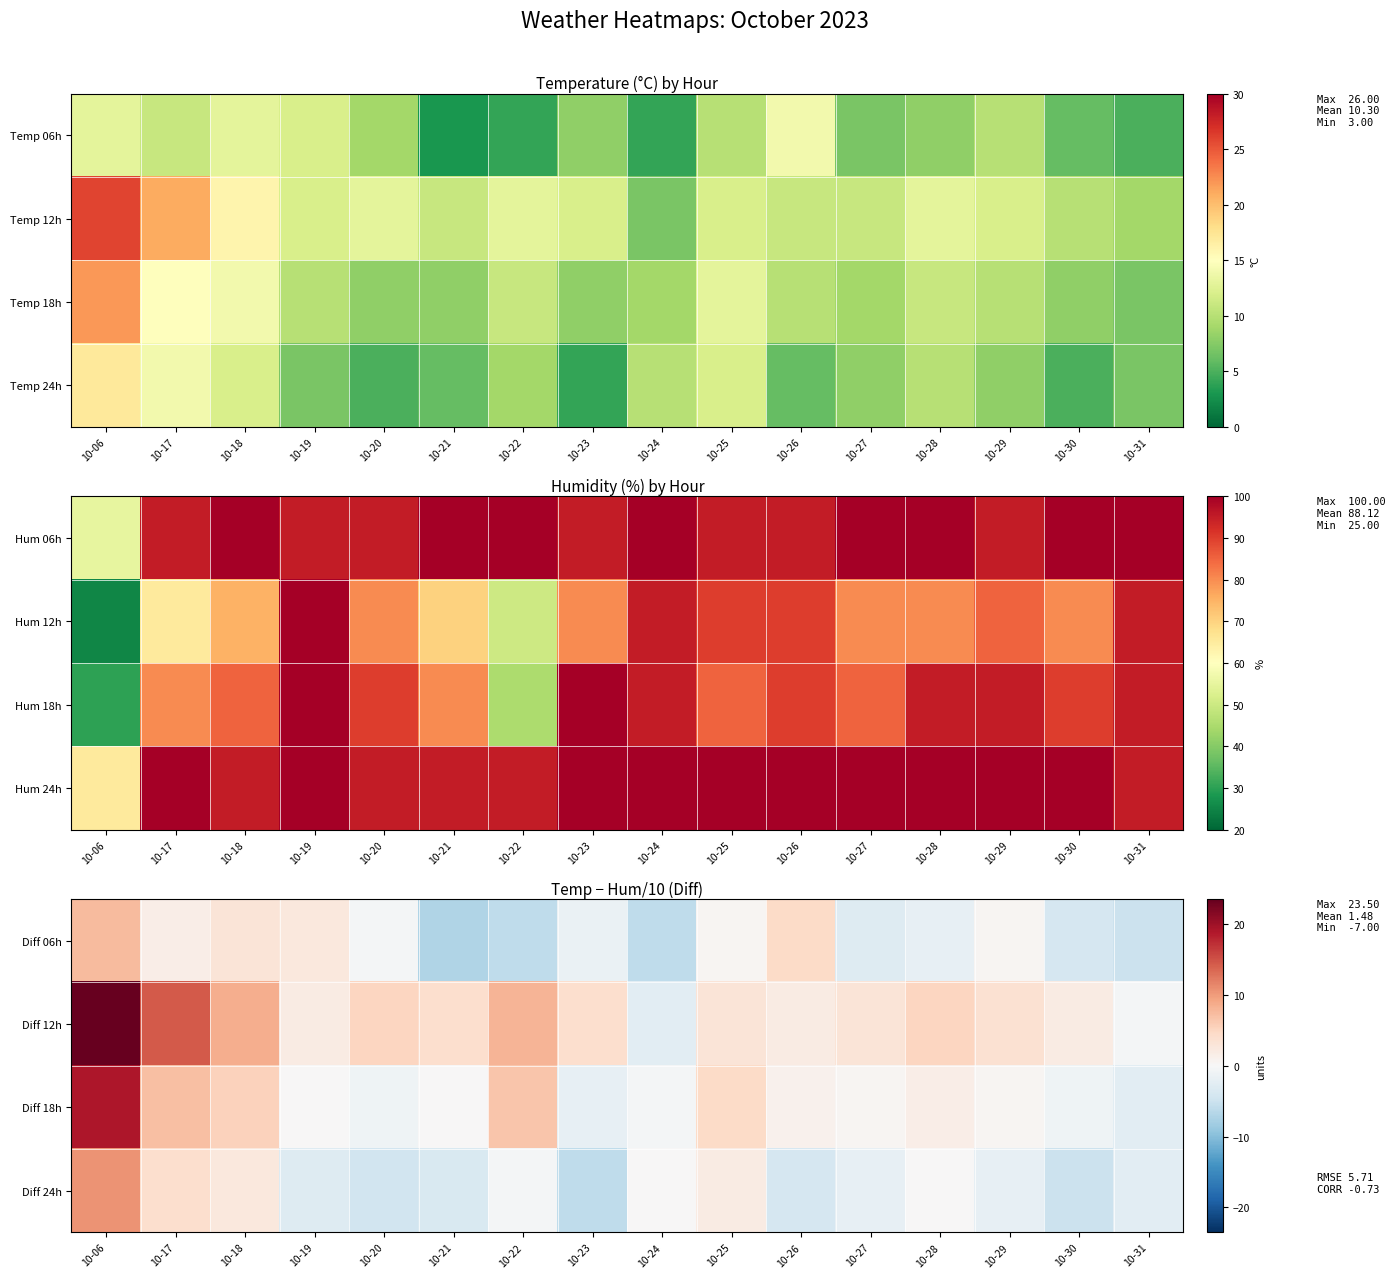

What is the minimum value for Diff 12h?

-2.5